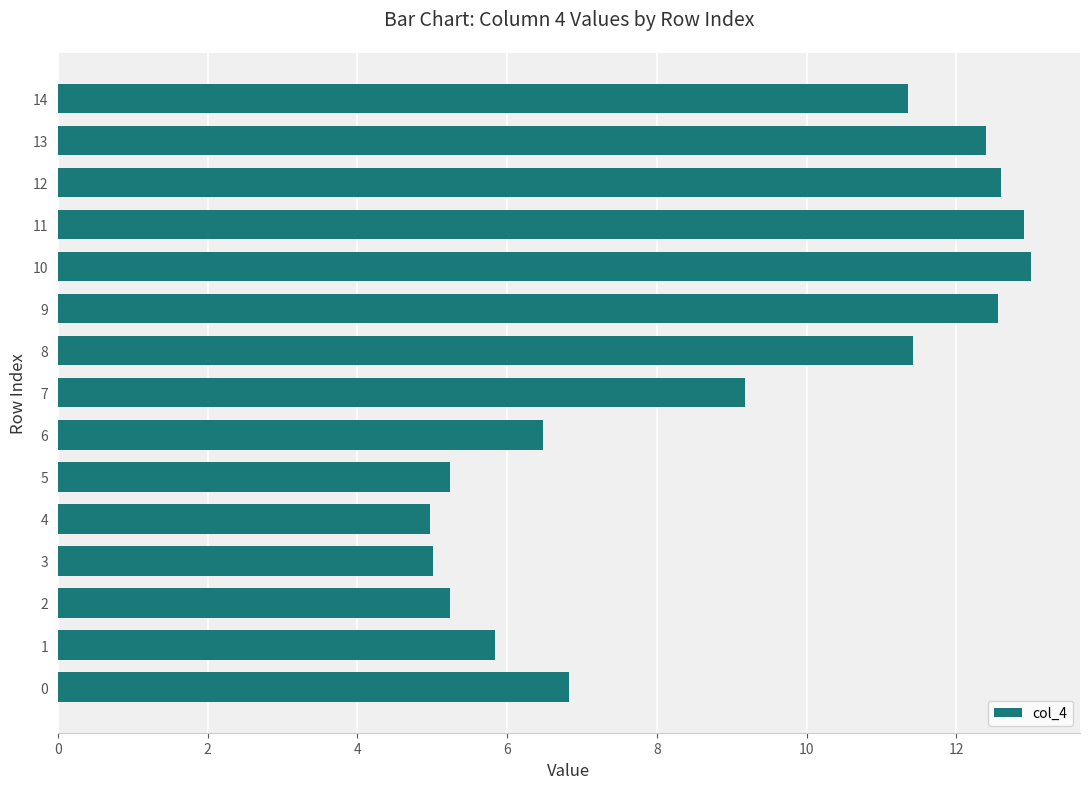

What is the change in value from 1 to 11?

+7.1